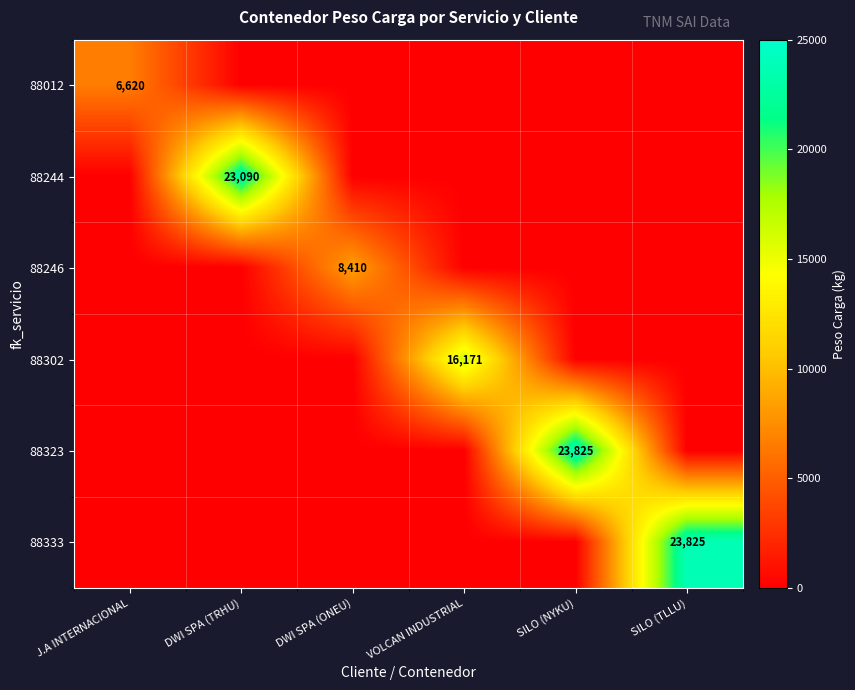

Between VOLCAN INDUSTRIAL and SILO (NYKU), which series saw the biggest shift?

88323